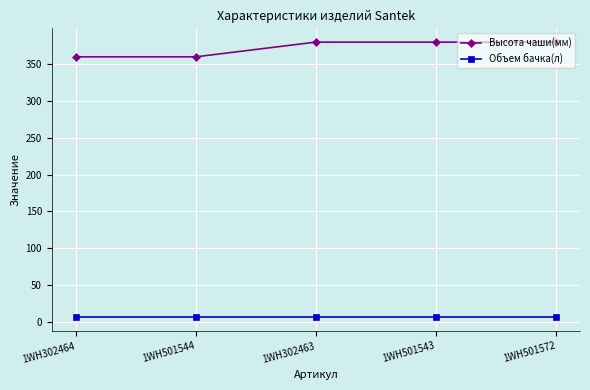

What are all the series names shown in the legend?

Высота чаши(мм), Объем бачка(л)